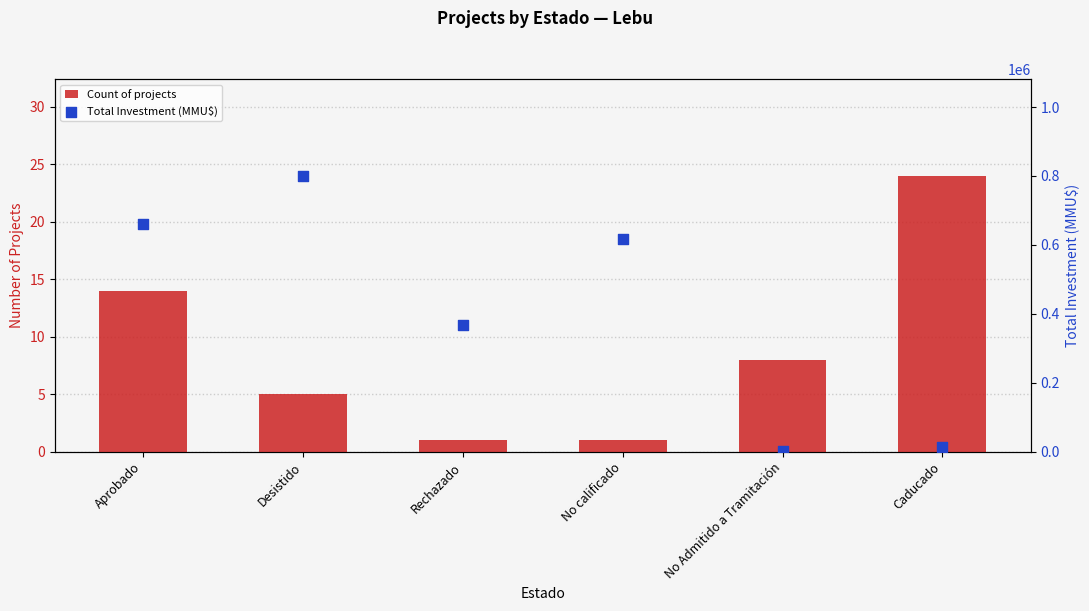

Which series has the largest total across all categories?

Total Investment (MMU$)